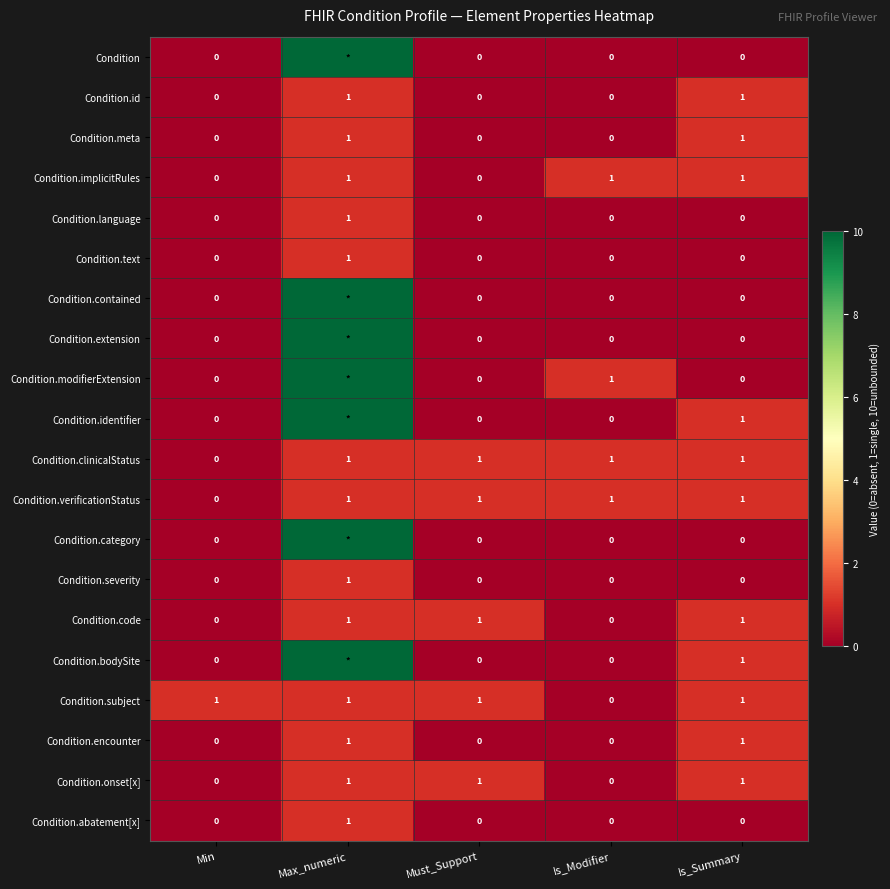

What is the difference between the maximum and minimum values in the Condition.verificationStatus series?

1